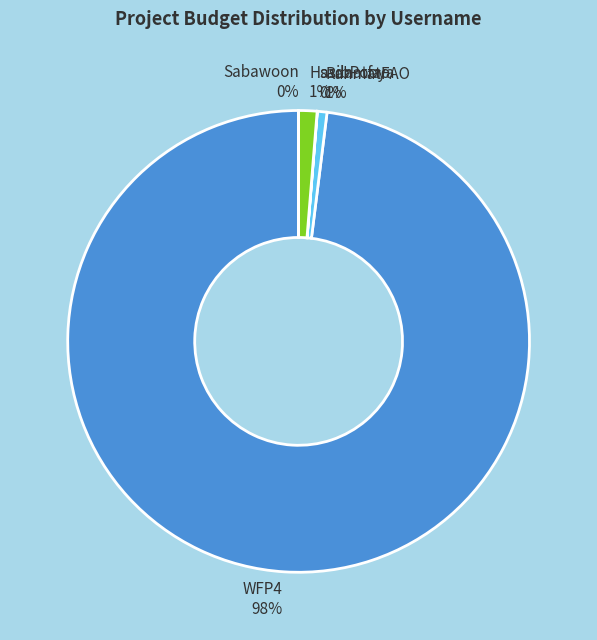

To the nearest percent, what is the average slice percentage?

20%